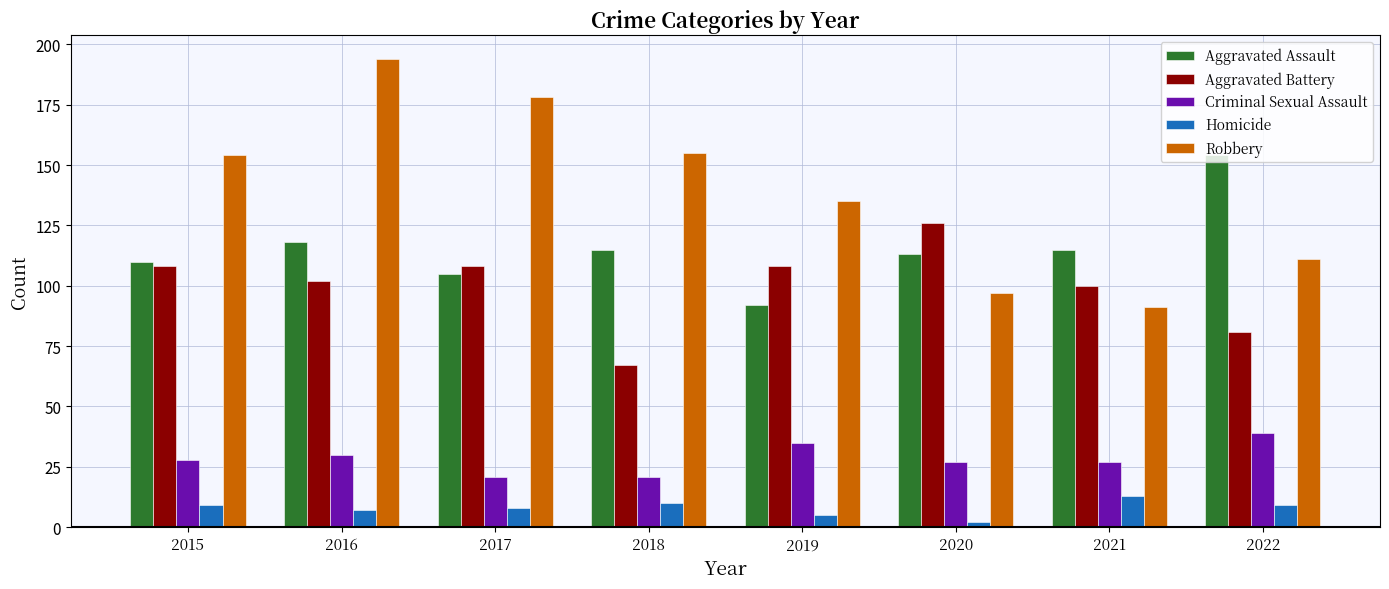

What is the spread (max minus min) of values at 2021?

102